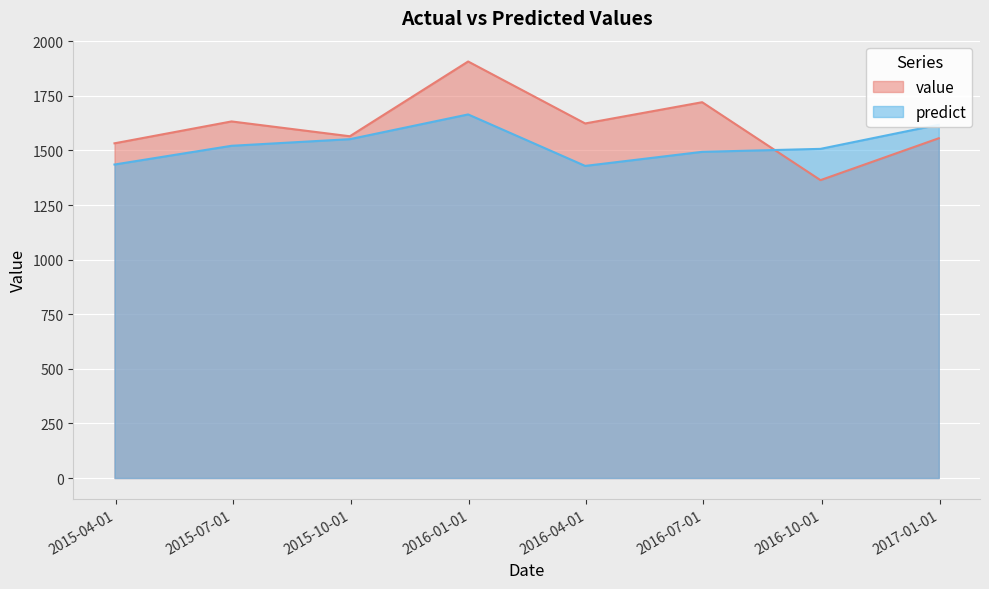

What are all the series names shown in the legend?

value, predict